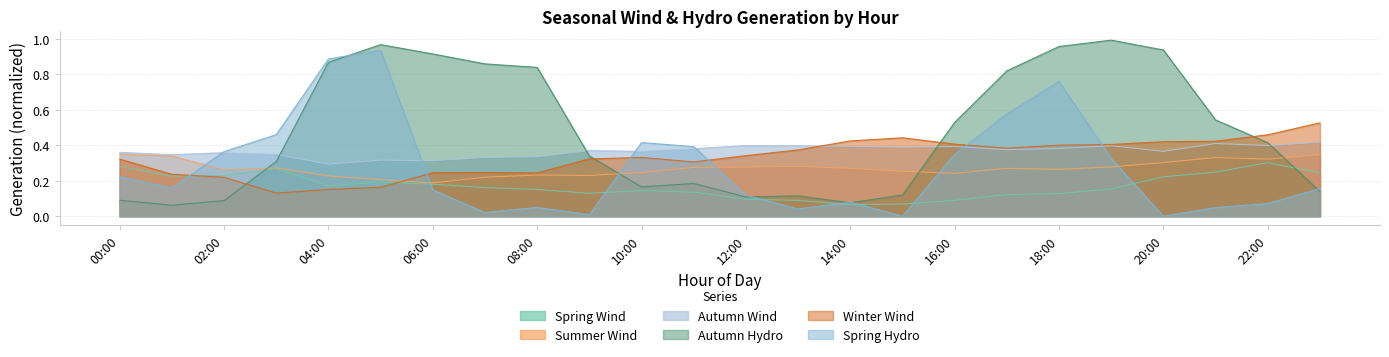

True or false: Winter Wind has a value of 0.0 at 03:00.

False